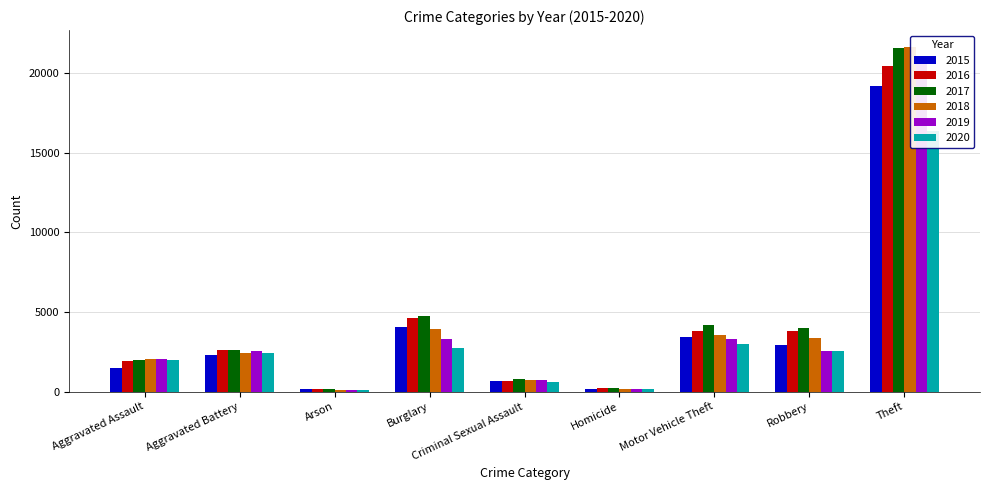

At which label is 2017 closest to 10878?

Burglary